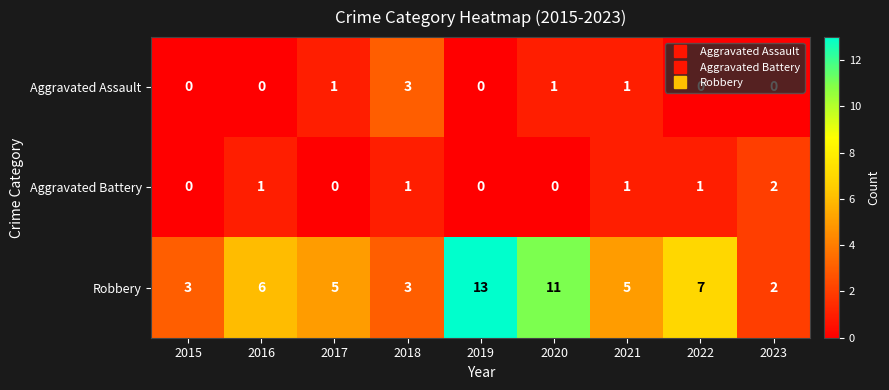

True or false: Robbery has a value of 7 at 2021.

False